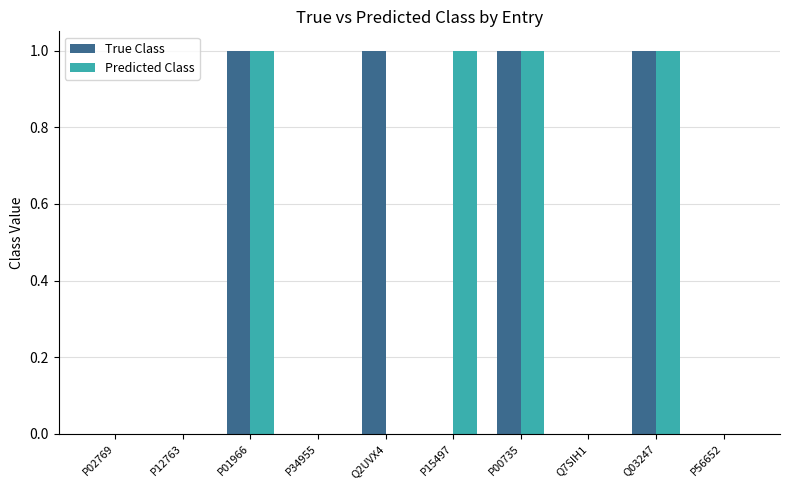

Count the number of categories in the chart.

10